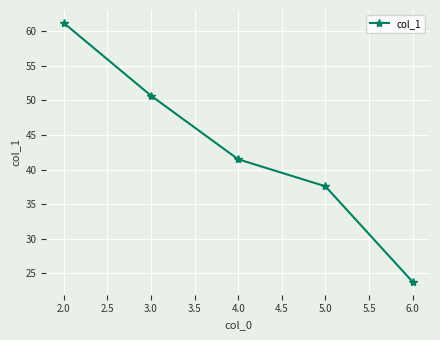

The chart shows a value of 60.5 at 5.0. True or false?

False